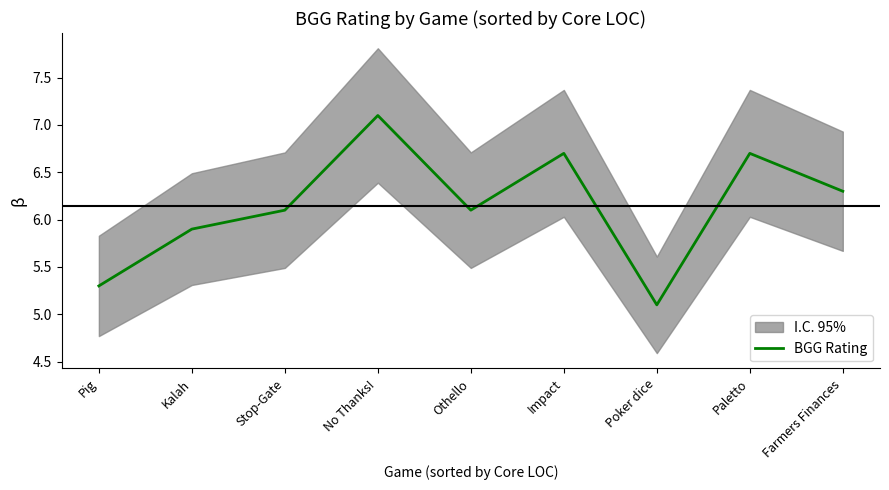

Reading right to left, extract all data points from this chart.

Farmers Finances=6.3	Paletto=6.7	Poker dice=5.1	Impact=6.7	Othello=6.1	No Thanks!=7.1	Stop-Gate=6.1	Kalah=5.9	Pig=5.3